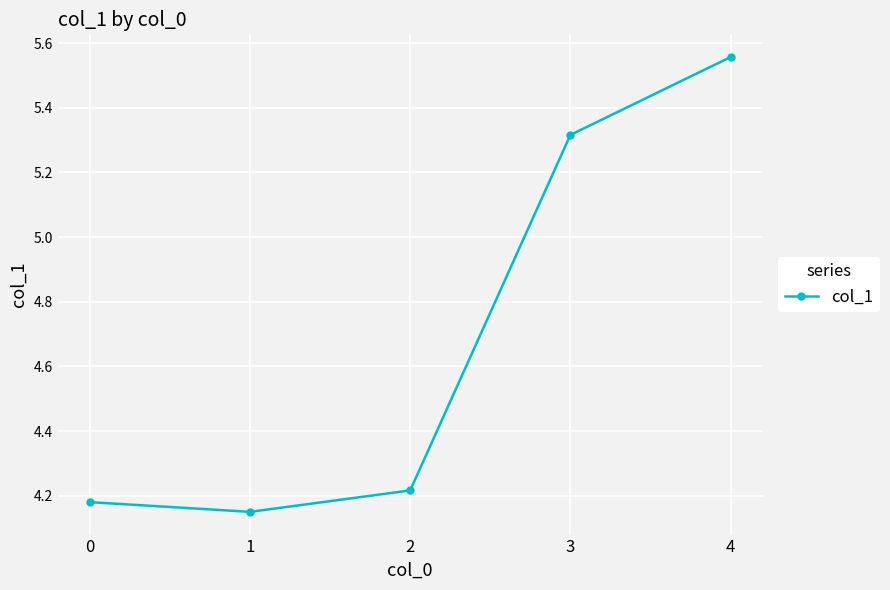

Which category has the highest value across all series?

4